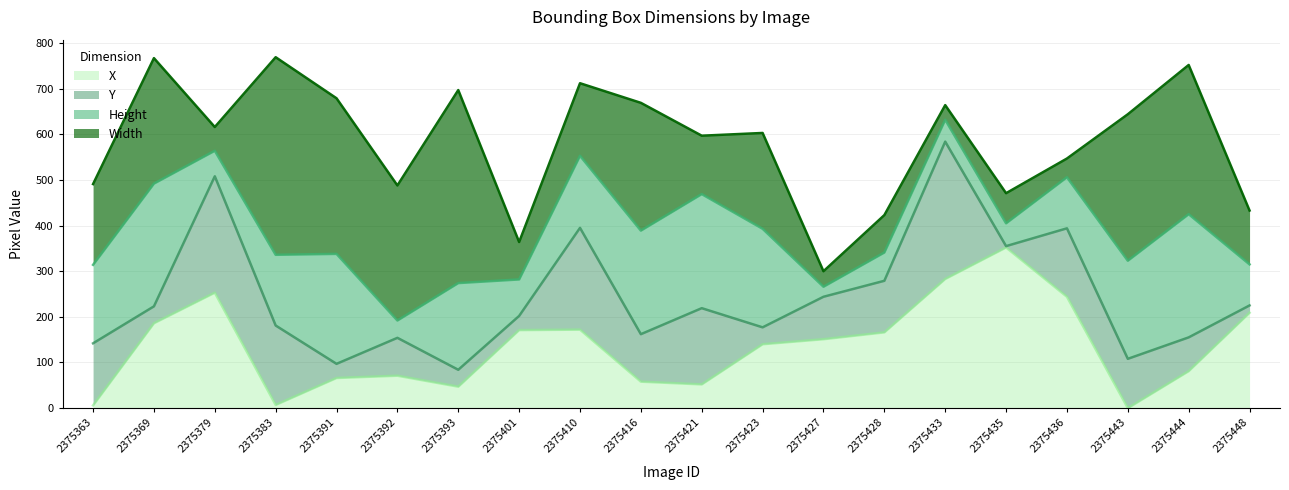

What is the total value across all series at 2375410?

712